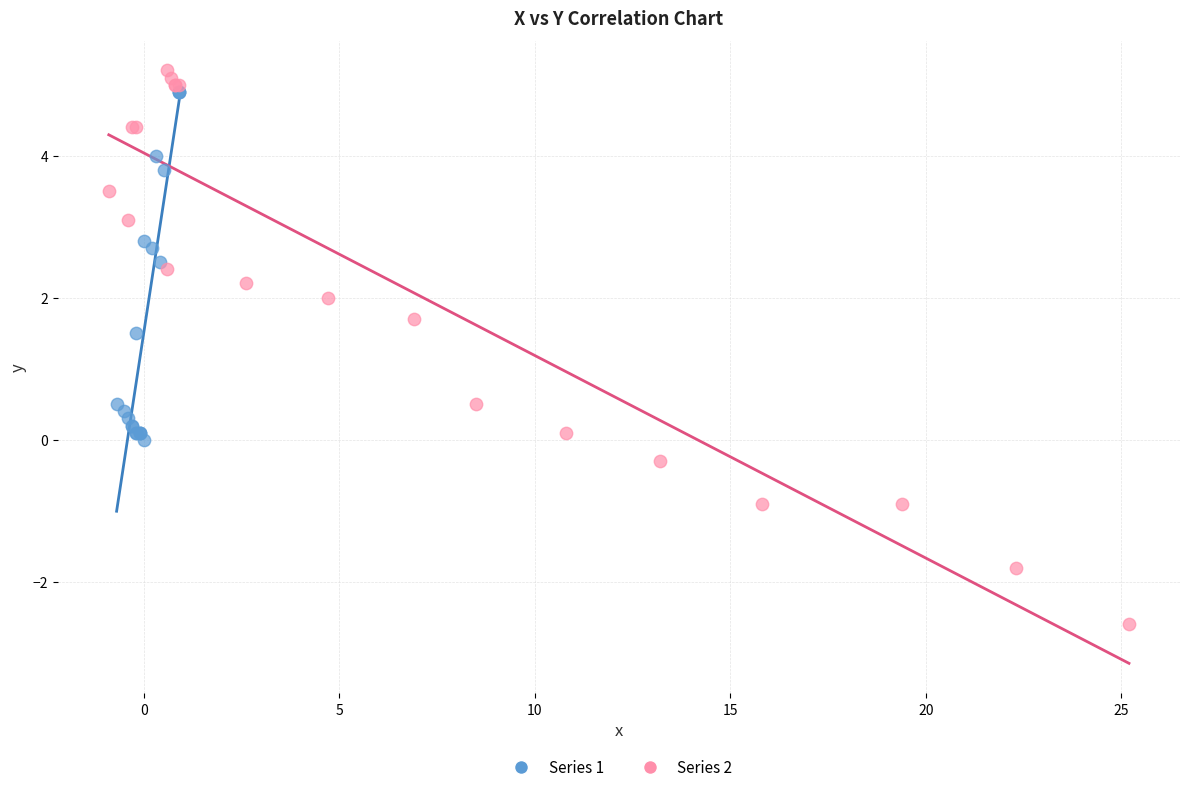

Which series contains the lowest Y value?

Series 2